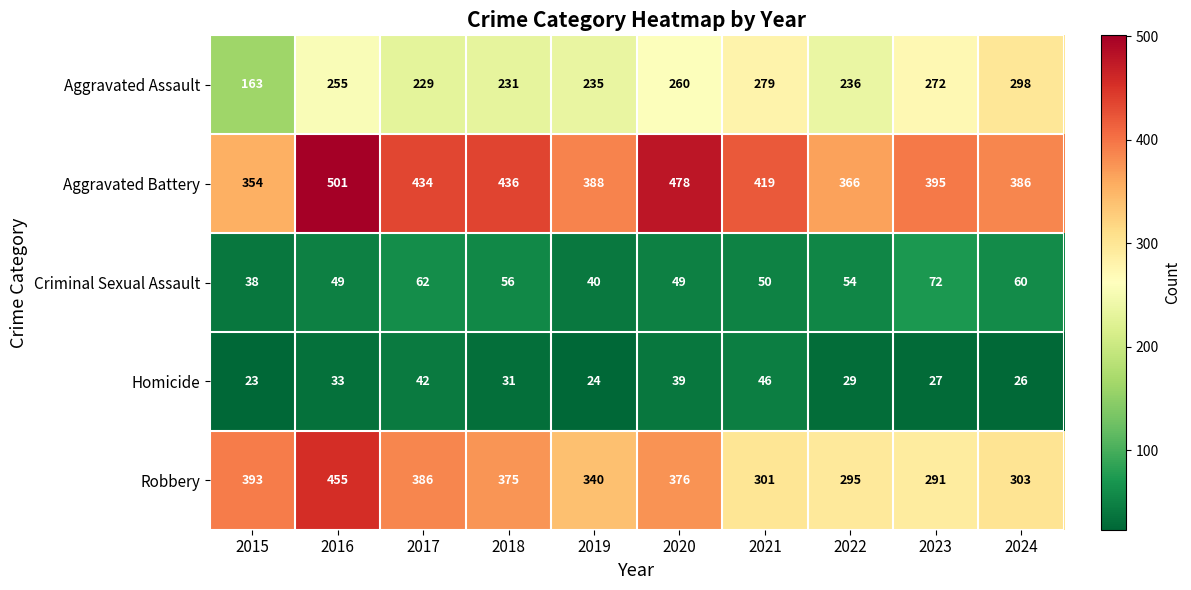

Is it true that Criminal Sexual Assault equals 82 at 2017?

False